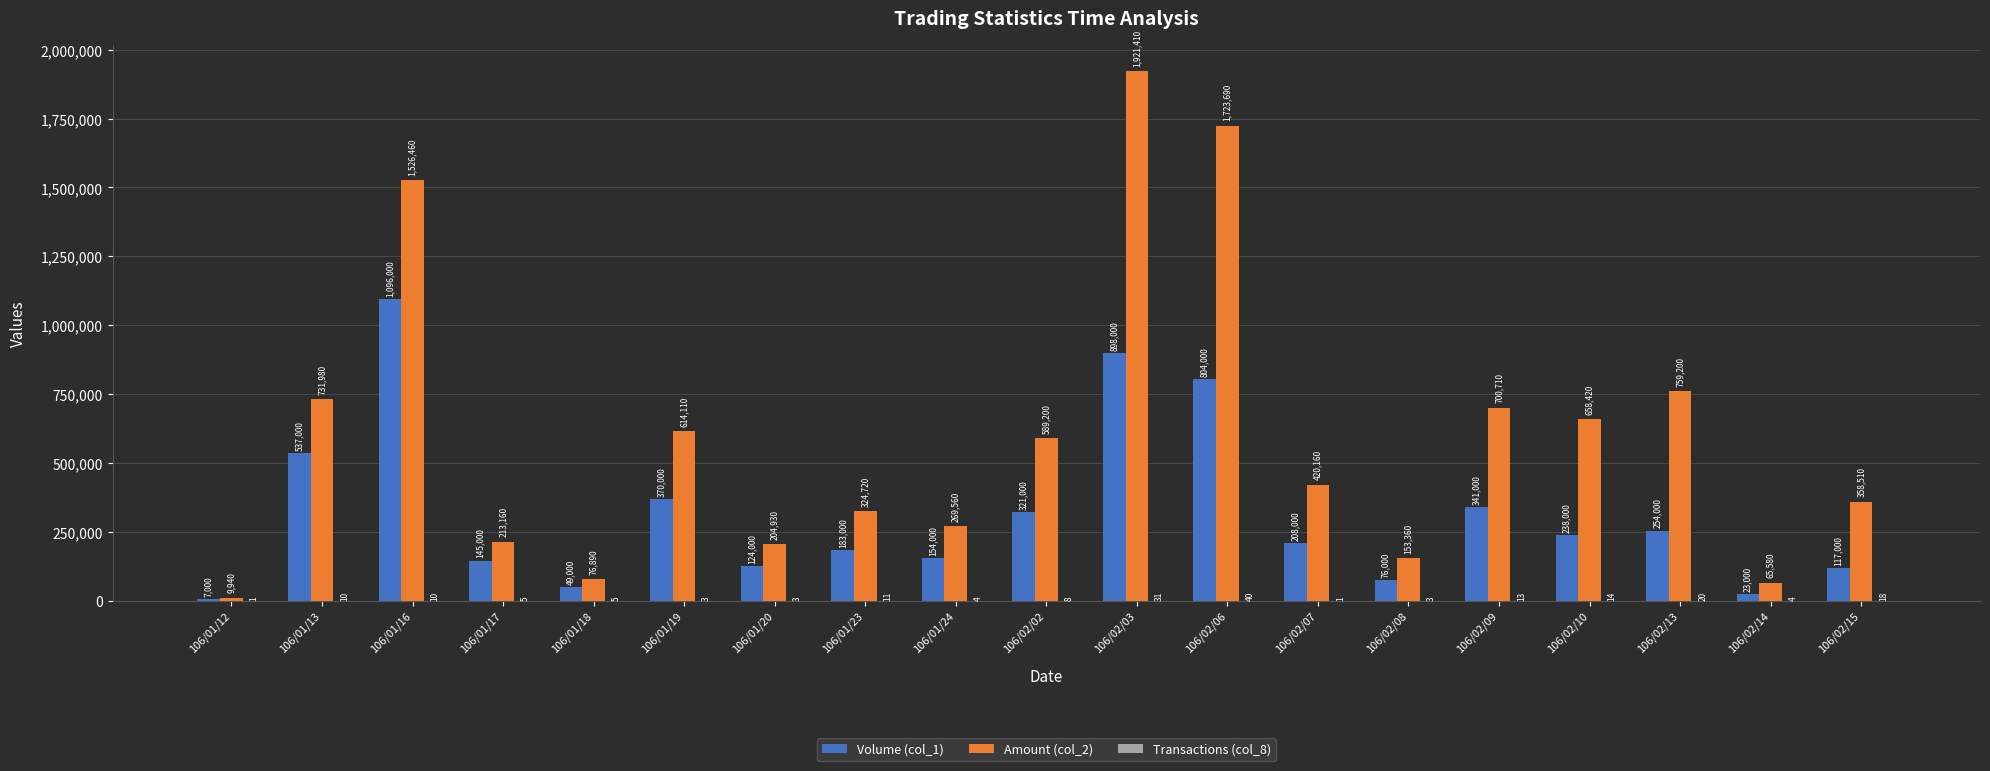

What is the maximum value for Amount (col_2)?

1921410